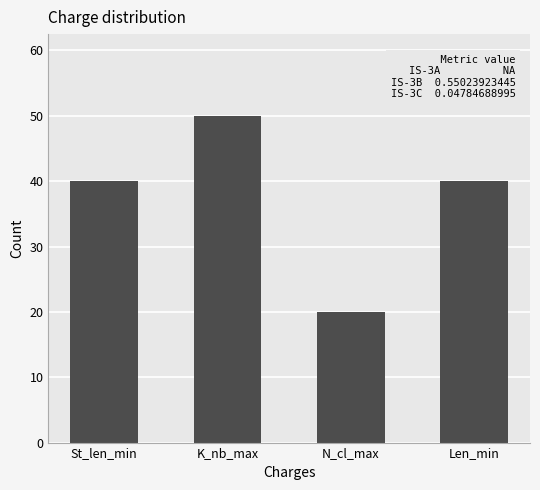

Between Len_min and N_cl_max, which is larger?

Len_min